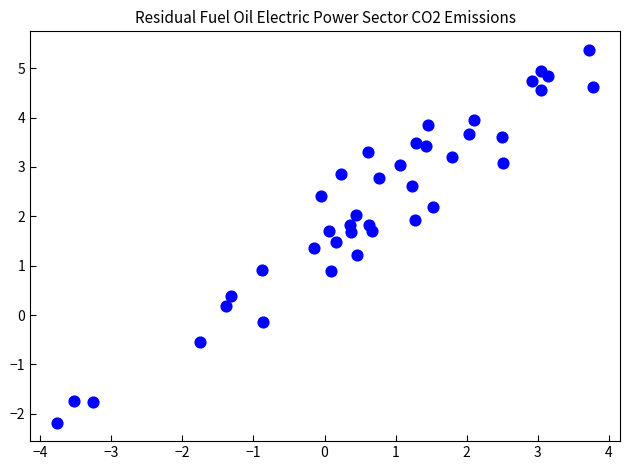

What is the range of Y values (max minus min)?

7.5